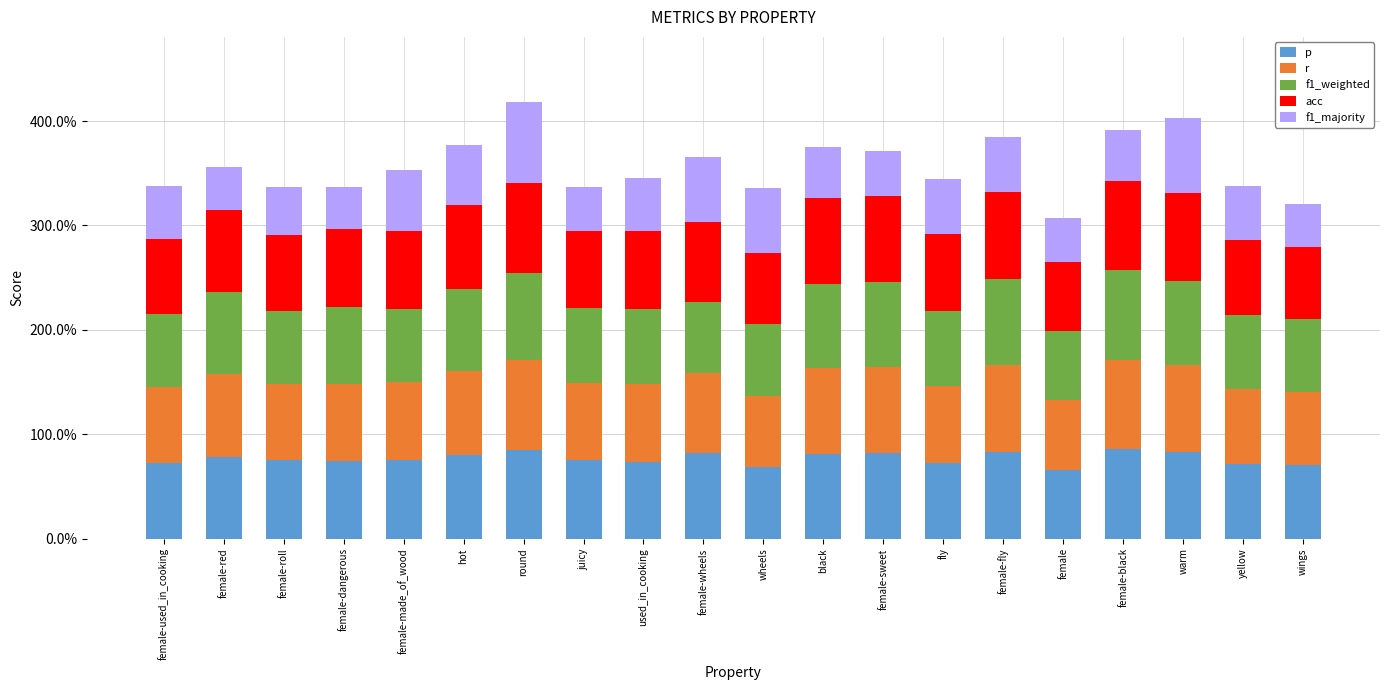

Rank the series by their maximum value, from highest to lowest.

r, acc, p, f1_weighted, f1_majority